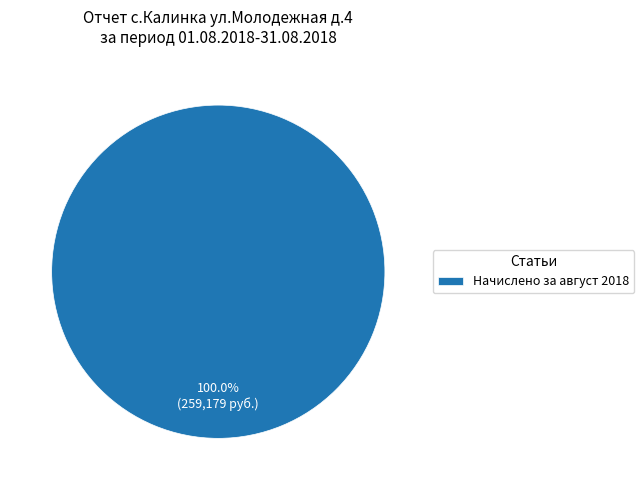

Does Начислено за август 2018 represent more than half of the total?

Yes